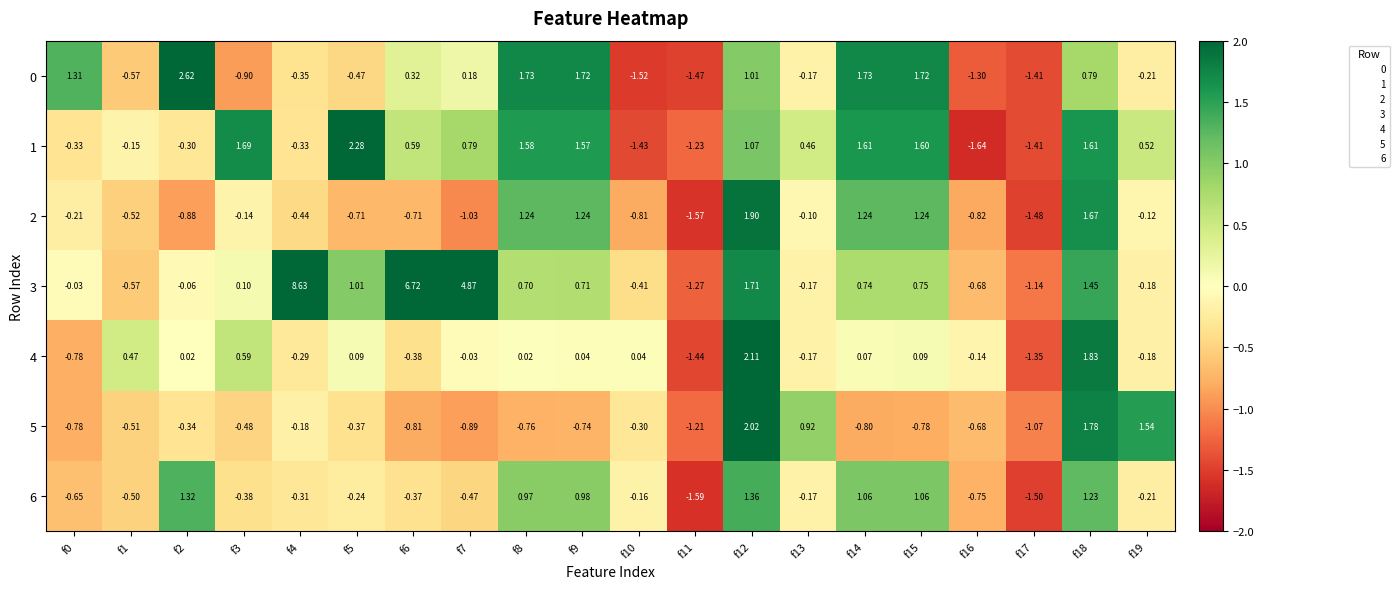

Is the value of 4 at f19 greater than the value of 0 at f2?

No